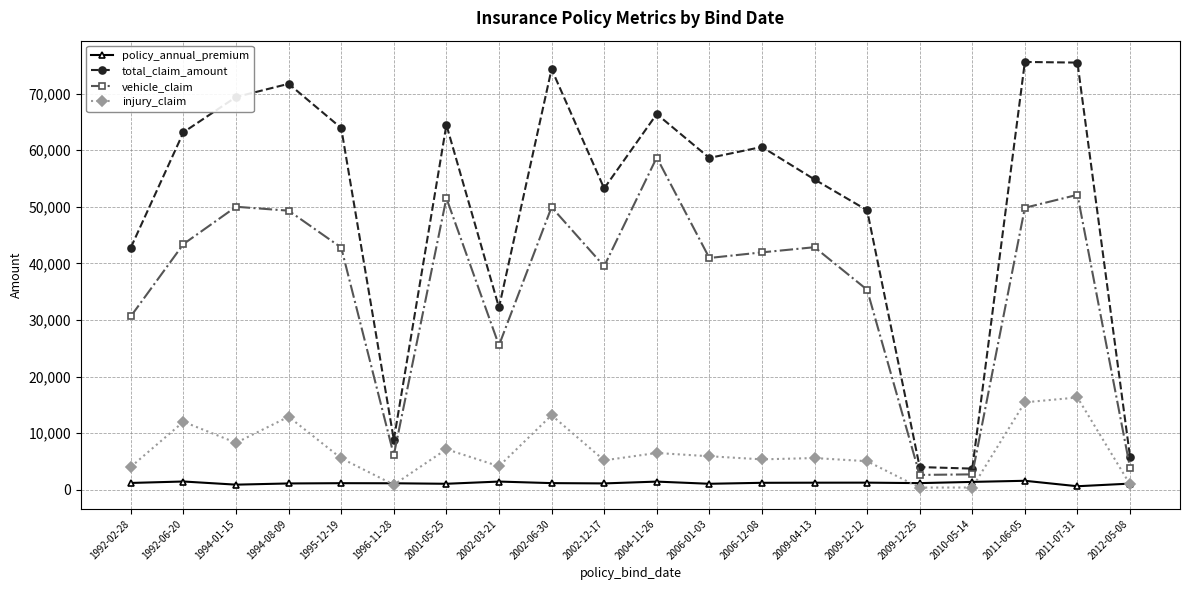

How many data points does each series have?

20